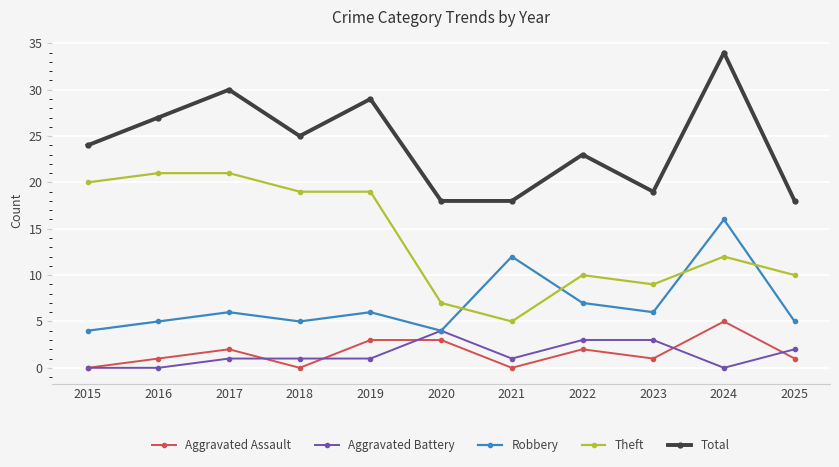

What is the sum of the Robbery values at 2025 and 2021?

17